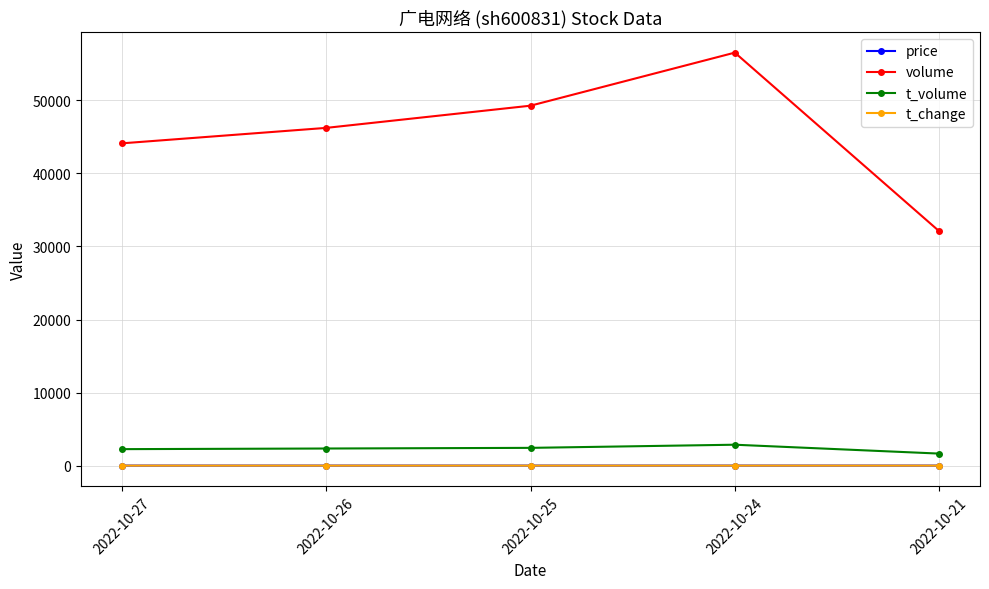

What is the difference between the maximum and second lowest values in the volume series?

12420.0